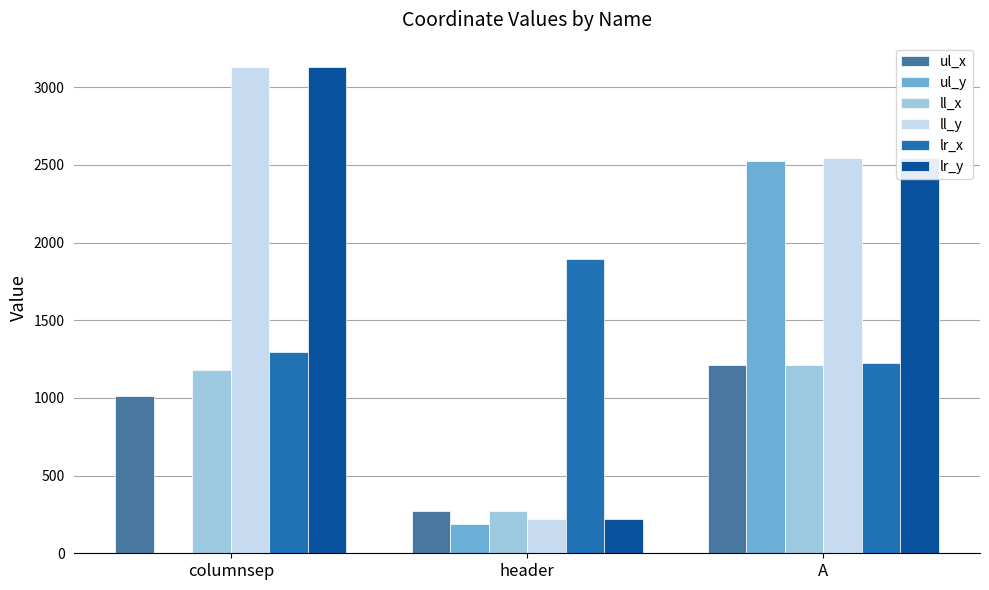

At which category is the sum across all series the highest?

A